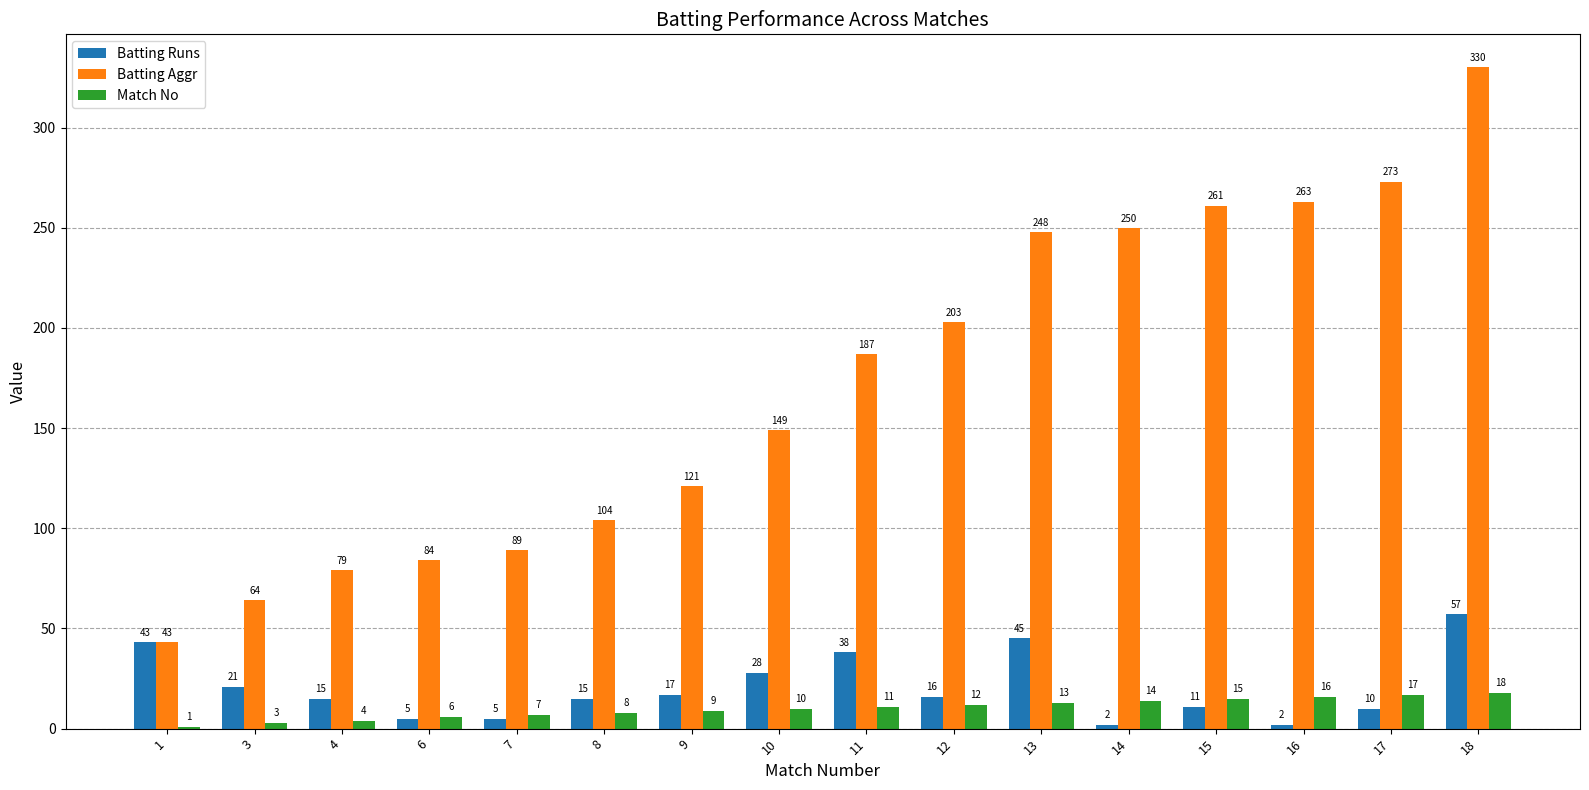

What is the sum of the Batting Runs values at 3 and 10?

49